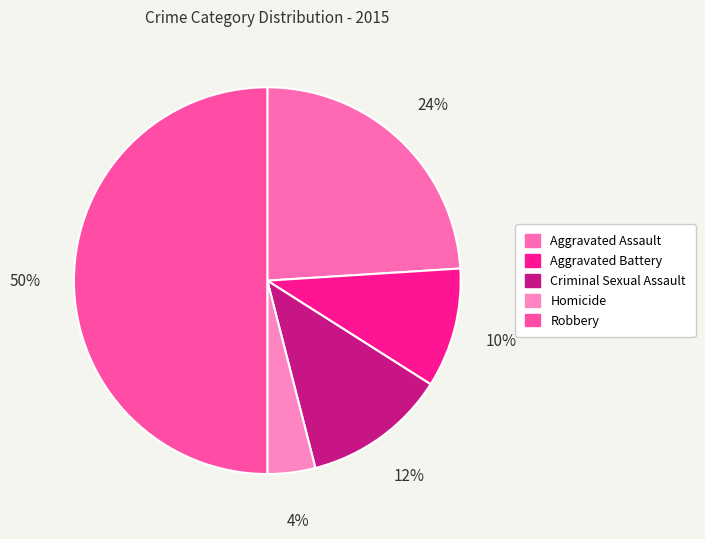

To the nearest percent, what is the difference between the Criminal Sexual Assault and Aggravated Assault slice percentages?

12%